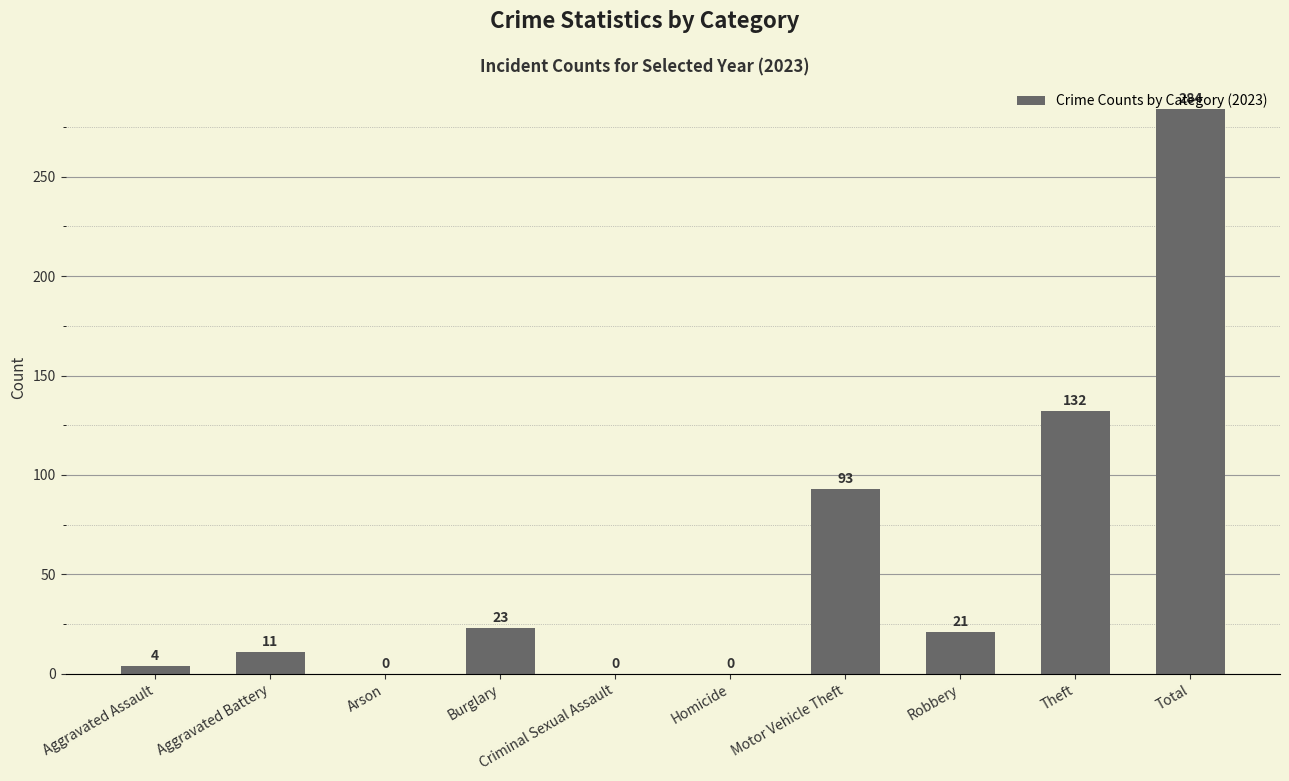

At which label does the data first exceed 21?

Burglary